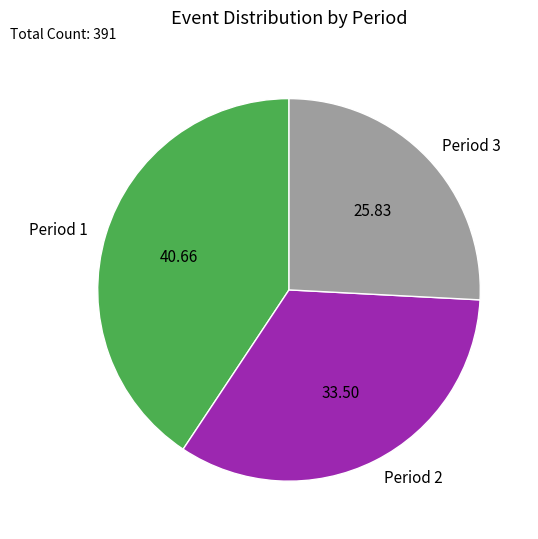

Is it true that Period 1 is 27% of the pie?

False